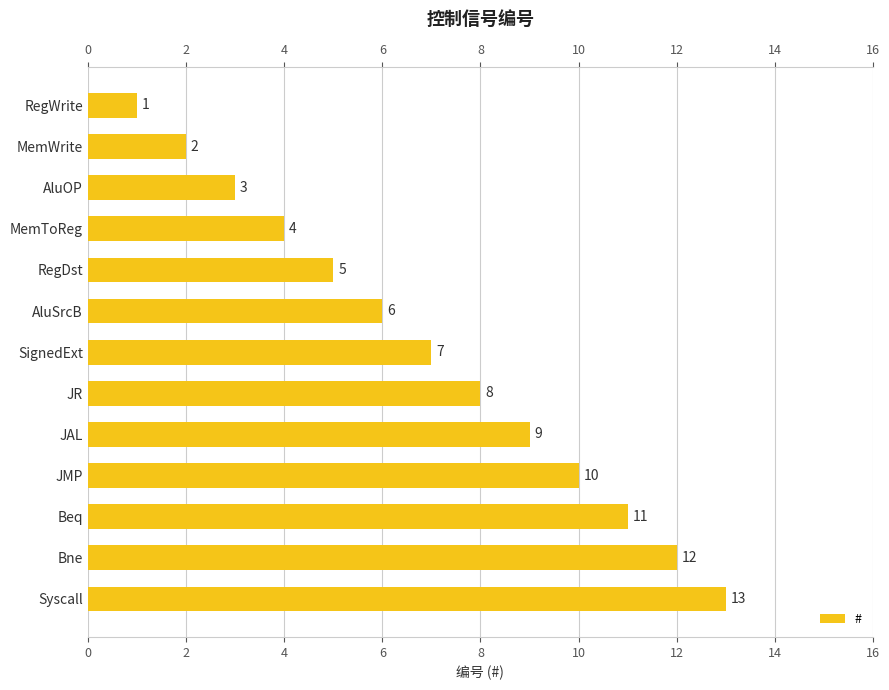

Count the number of values greater than 7.

6